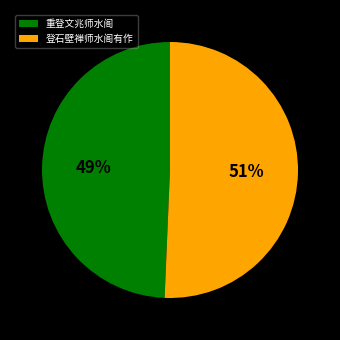

To the nearest percent, what is the average slice percentage?

50%